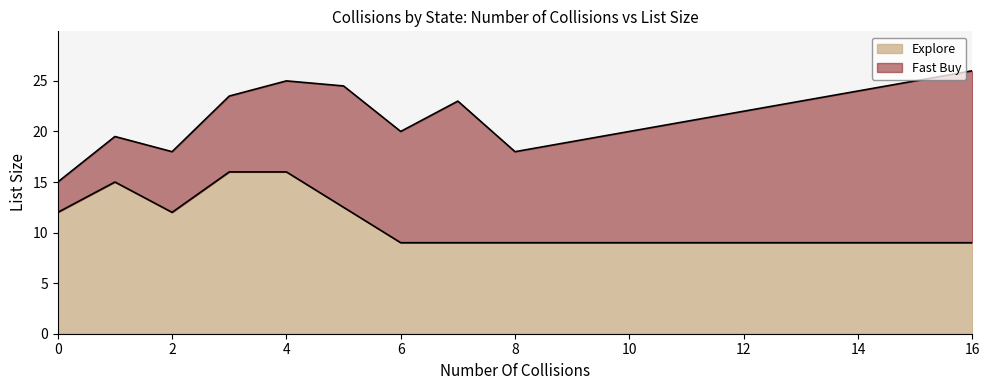

The Explore series shows 12.3 at 8. True or false?

False